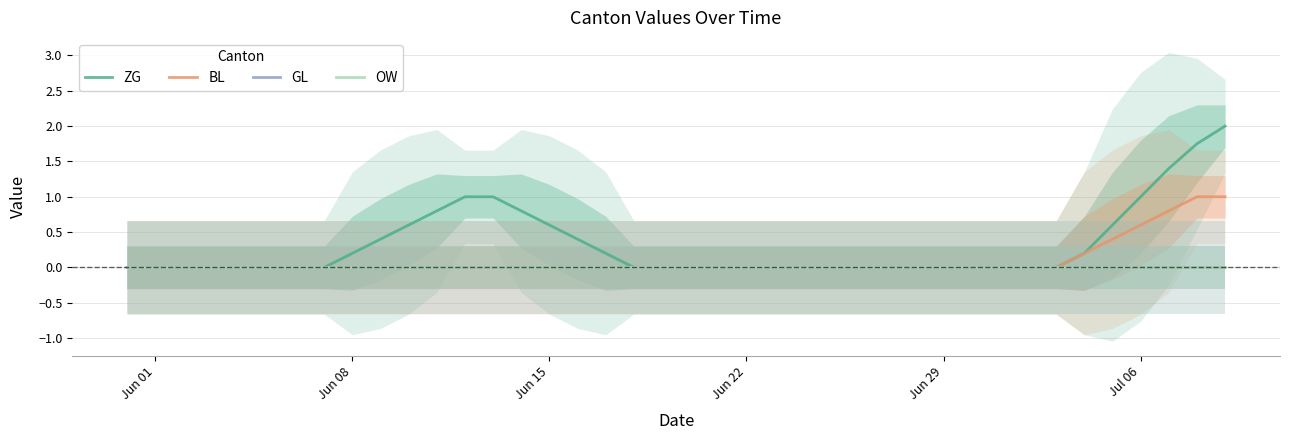

What is the value of the BL point at the 40th from the left?

1.0